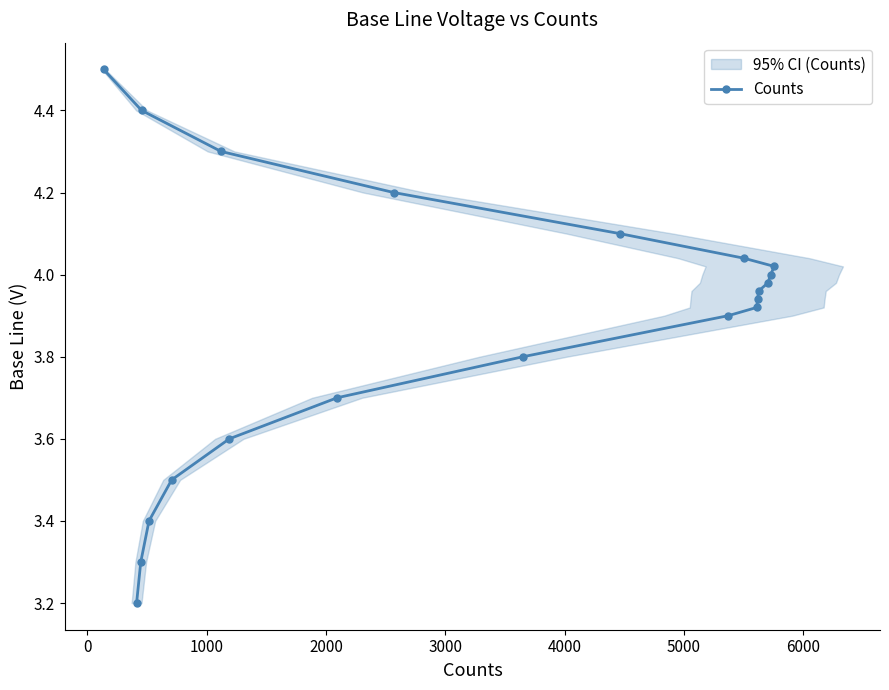

What is the value of the Counts point at the 7th from the left?

4.3